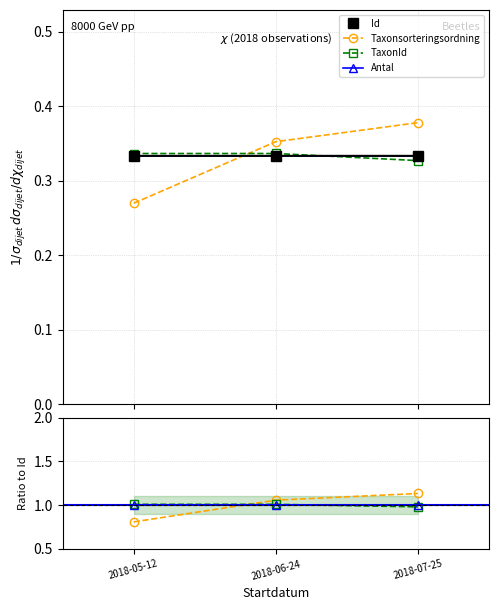

What is the greatest value displayed?

1.1